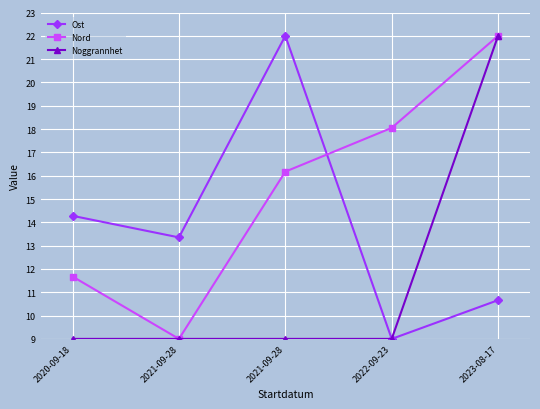

How many lines are shown in the chart?

3